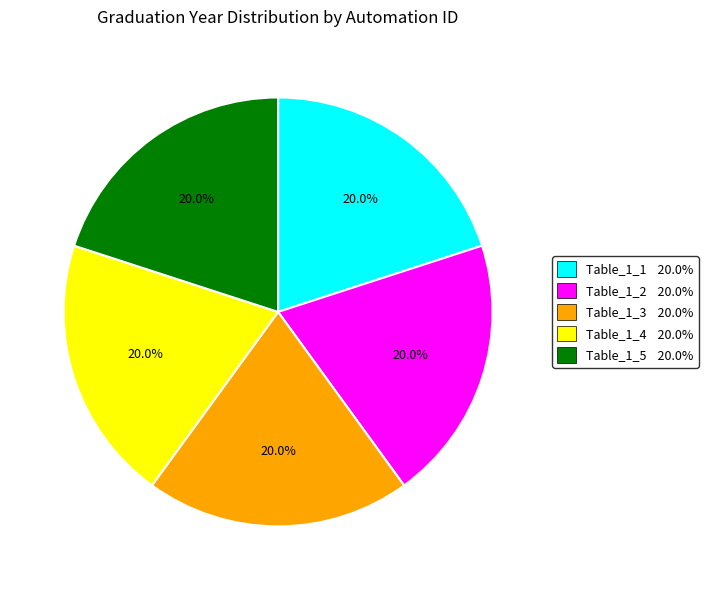

Combined, do Table_1_2 20.0% and Table_1_5 20.0% account for over 50%?

No